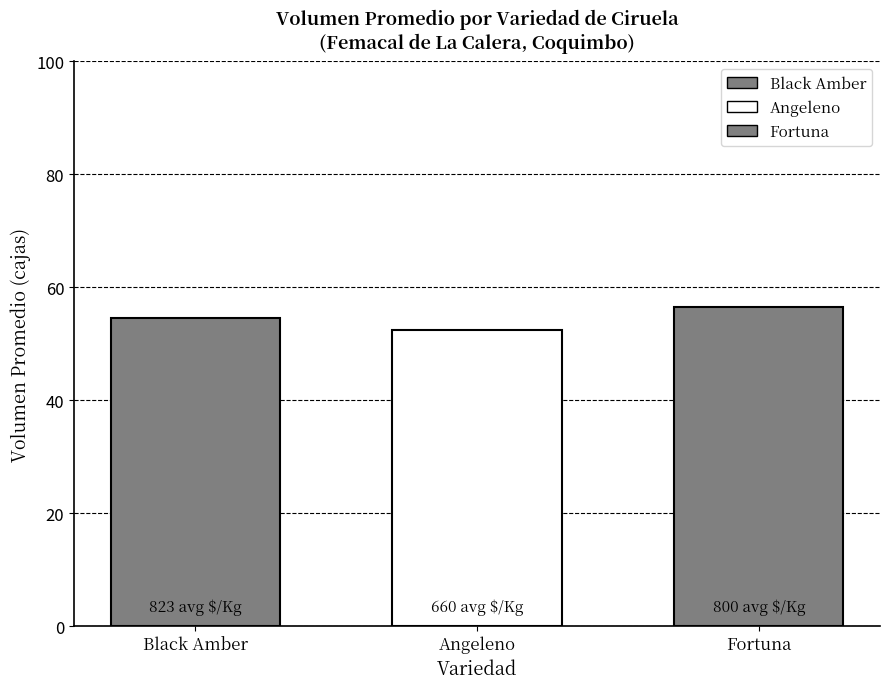

How many groups of bars are there?

1